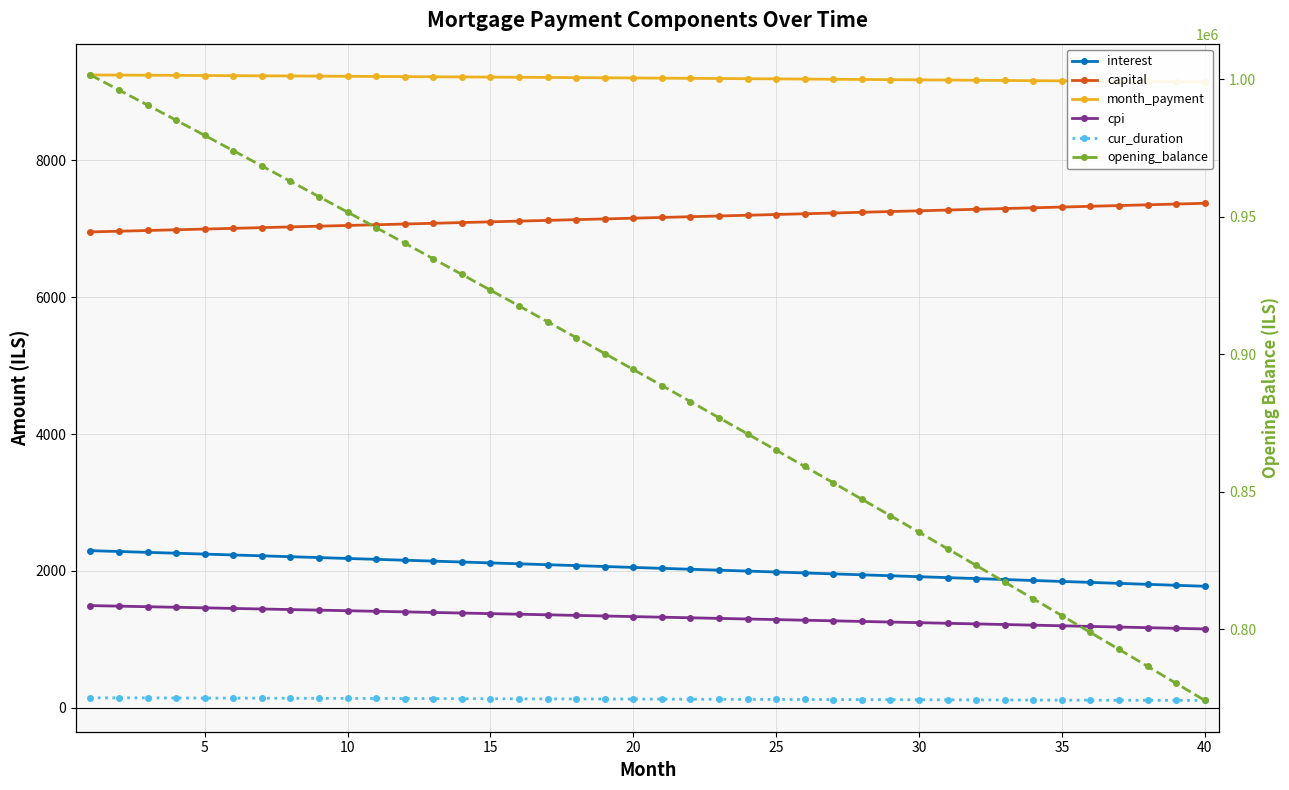

True or false: capital and interest intersect in this chart.

False